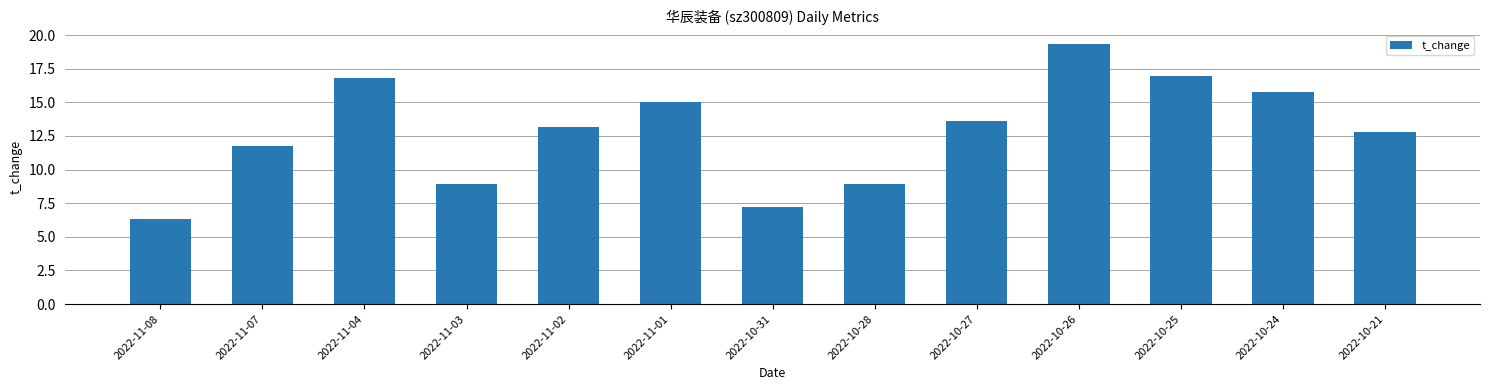

Which category has the lowest value across all series?

2022-11-08